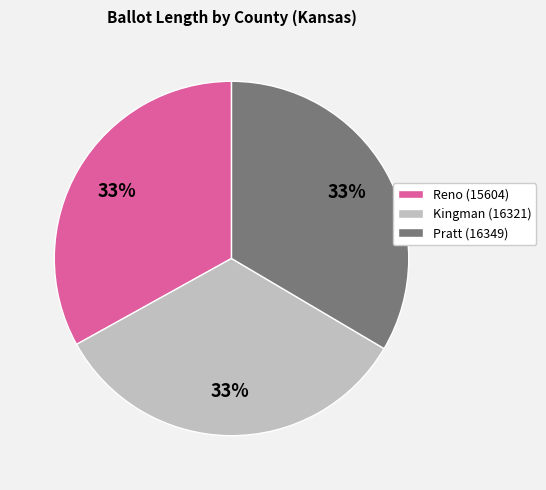

How many segments does this pie chart have?

3